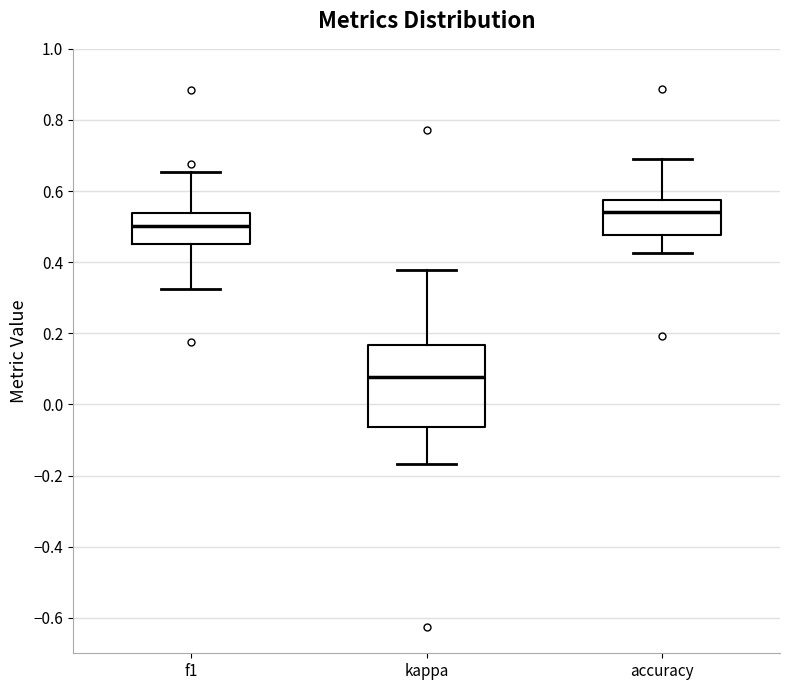

Which box has the lowest median line?

kappa